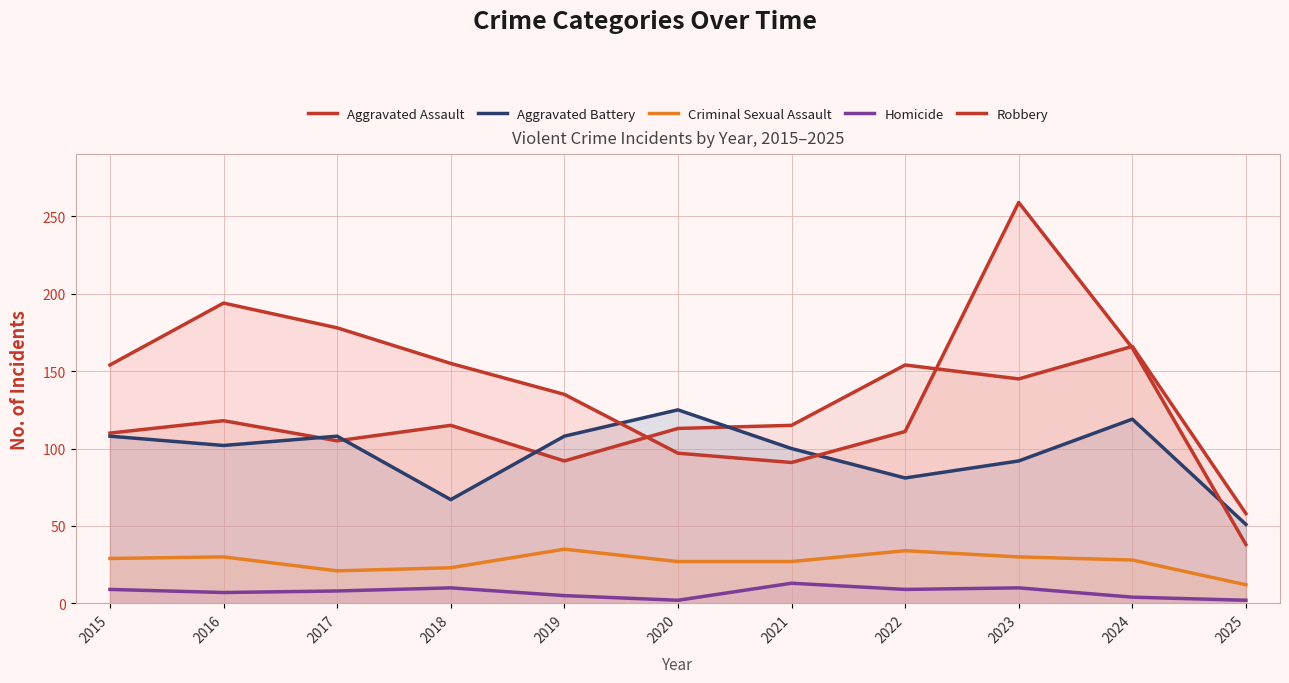

The value of Criminal Sexual Assault at 2020 is 27. True or false?

True